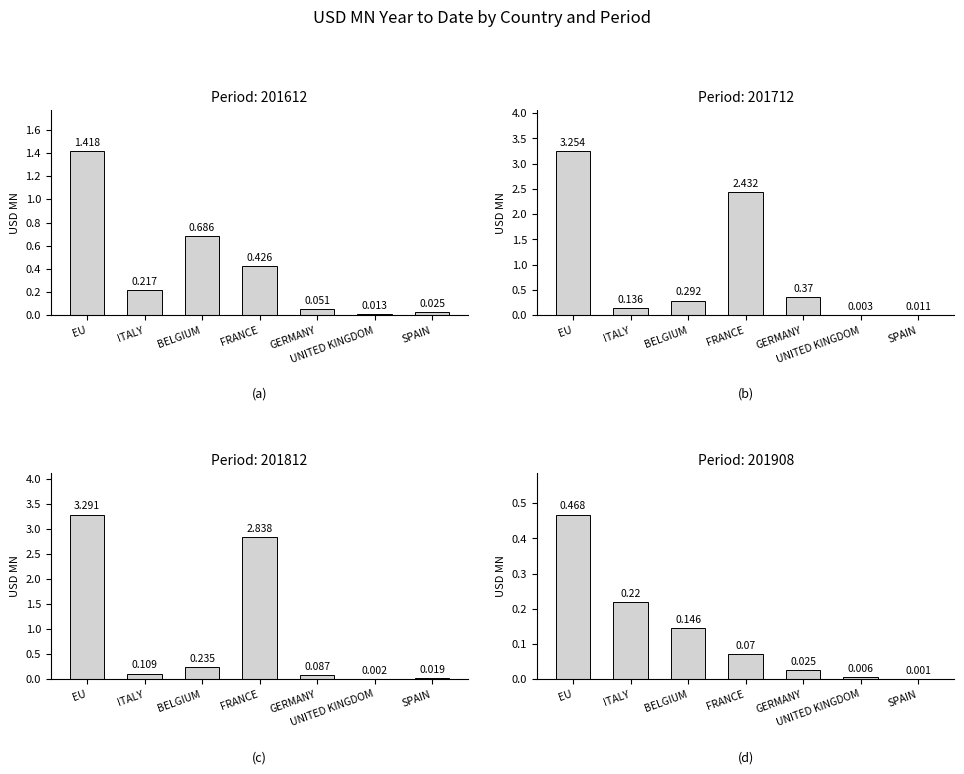

What is the difference between the 201812 values at ITALY and EU?

3.2